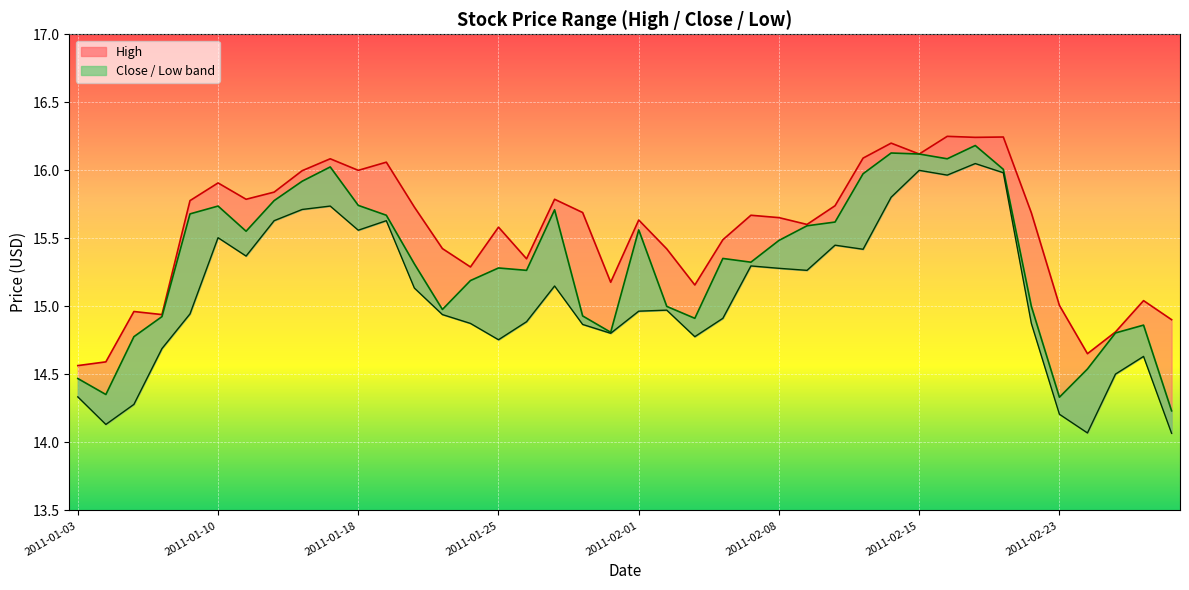

True or false: Close and Low intersect in this chart.

False